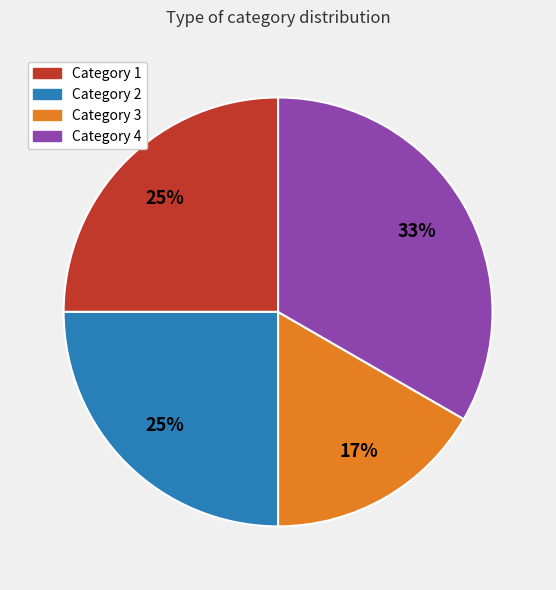

Does Category 2 represent more than half of the total?

No